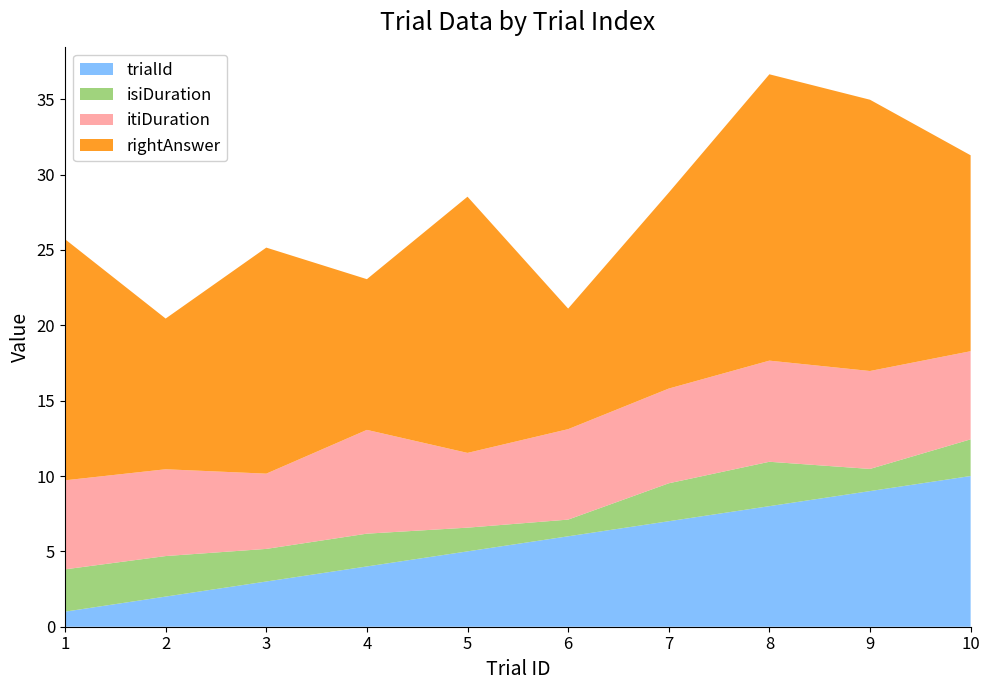

Reading left to right, transcribe all the data shown in this chart.

trialId: 1.0	2.0	3.0	4.0	5.0	6.0	7.0	8.0	9.0	10.0
isiDuration: 2.8	2.7	2.2	2.2	1.6	1.1	2.5	2.9	1.5	2.4
itiDuration: 5.9	5.8	5.0	6.9	5.0	6.0	6.3	6.7	6.5	5.8
rightAnswer: 16.0	10.0	15.0	10.0	17.0	8.0	13.0	19.0	18.0	13.0